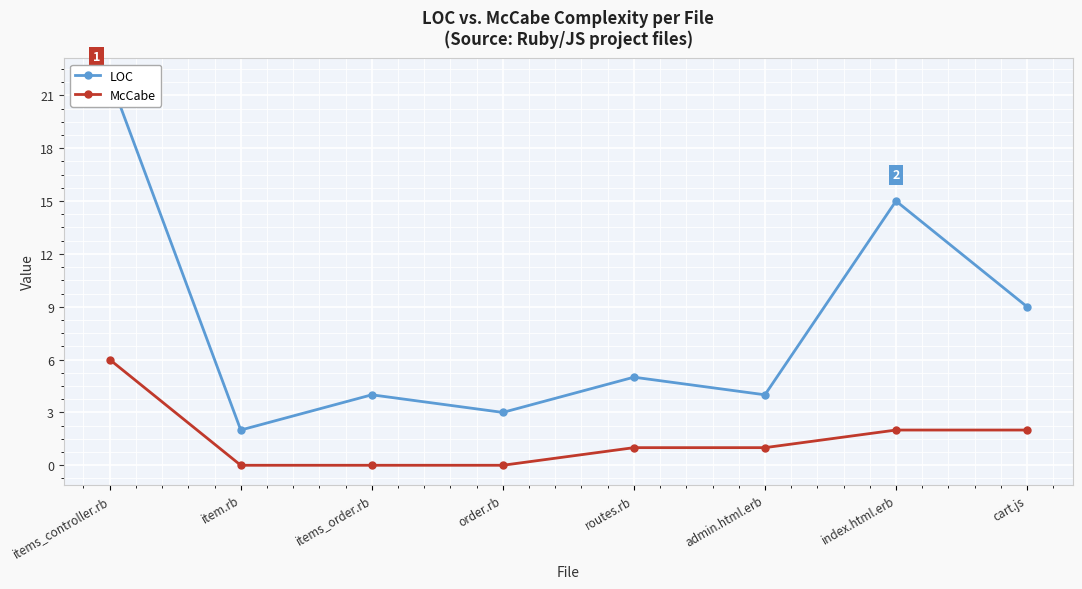

What is the total value across all series at routes.rb?

6